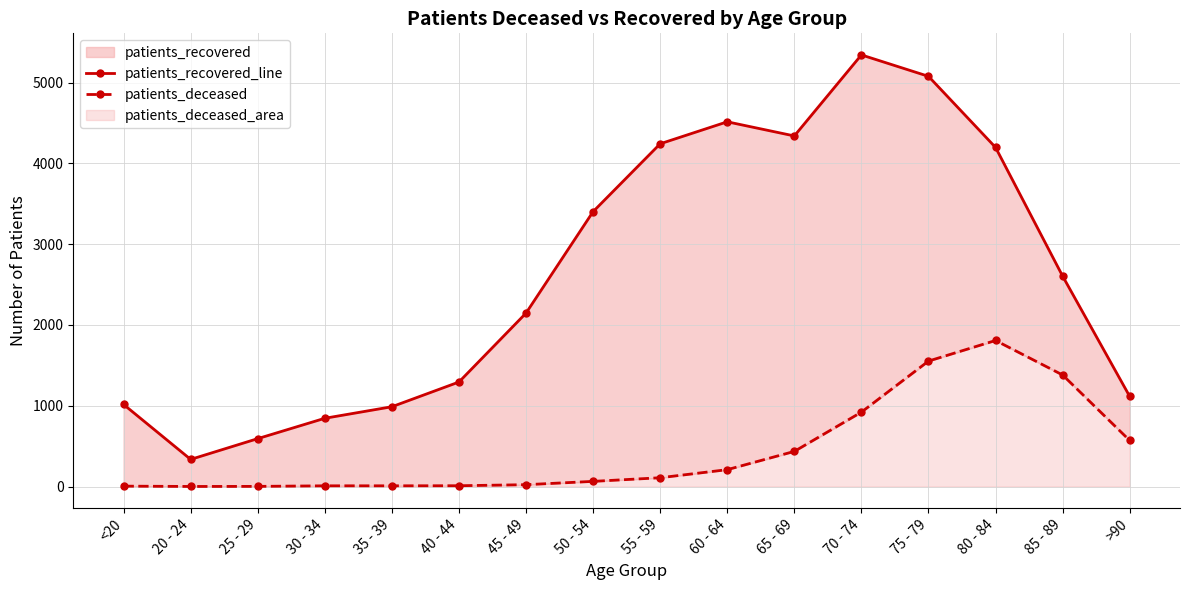

Reading left to right, what are all the values shown in this chart?

patients_recovered_line: <20=1016	20 - 24=336	25 - 29=593	30 - 34=845	35 - 39=988	40 - 44=1294	45 - 49=2147	50 - 54=3403	55 - 59=4243	60 - 64=4515	65 - 69=4340	70 - 74=5343	75 - 79=5078	80 - 84=4198	85 - 89=2605	>90=1116
patients_deceased: <20=5	20 - 24=1	25 - 29=2	30 - 34=9	35 - 39=9	40 - 44=10	45 - 49=23	50 - 54=64	55 - 59=109	60 - 64=209	65 - 69=435	70 - 74=921	75 - 79=1553	80 - 84=1808	85 - 89=1381	>90=570